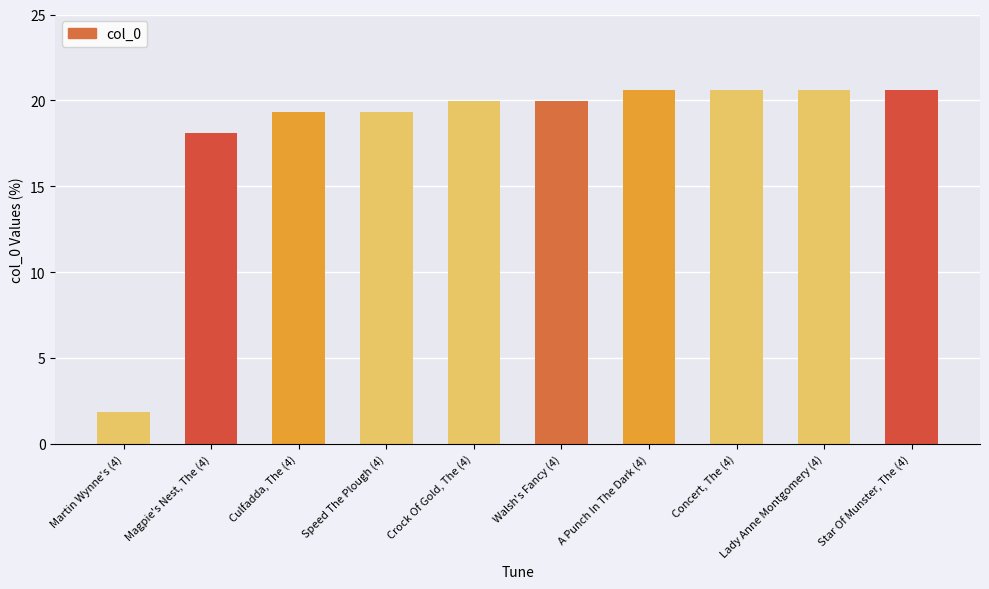

What is the label of the 3rd bar from the right?

Concert, The (4)